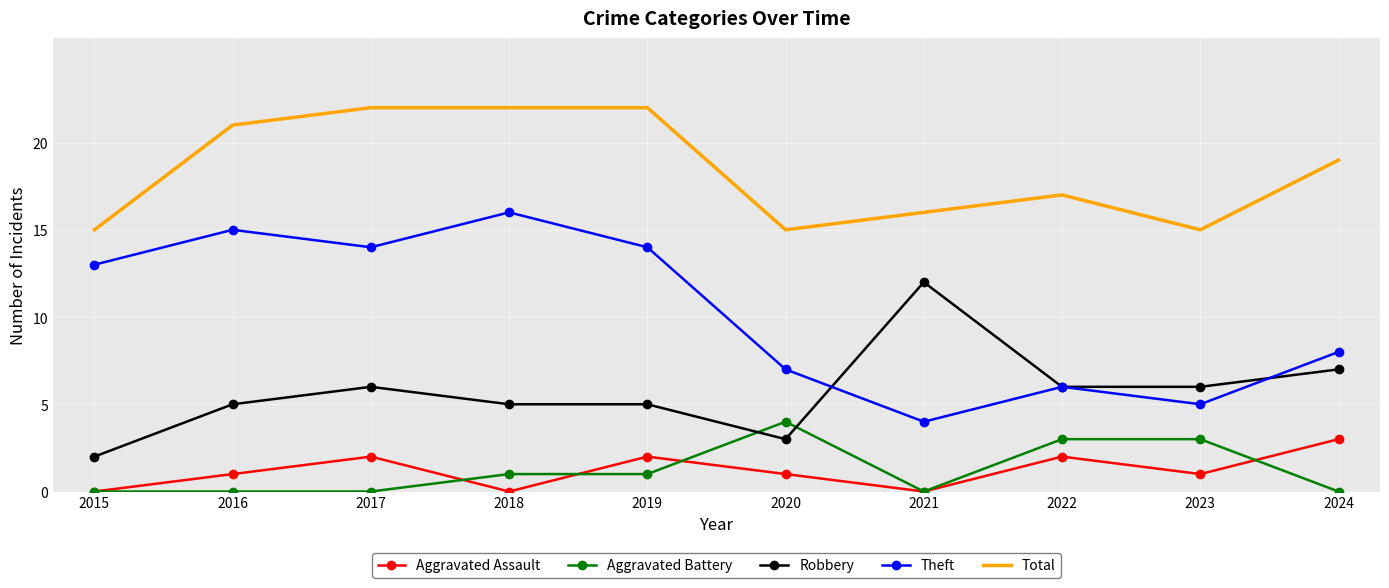

Which series has the largest total across all categories?

Total